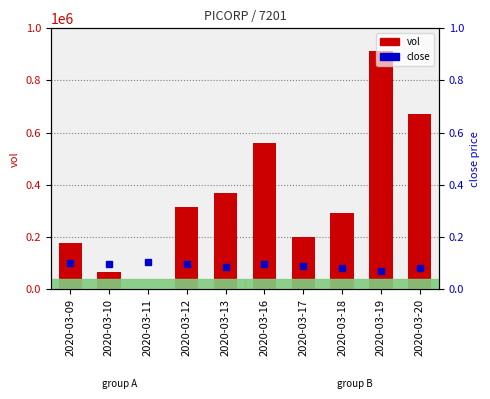

Where does the vol series first go above 315900?

2020-03-13